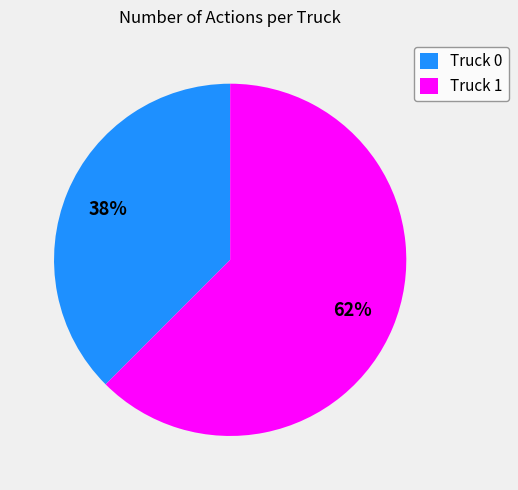

Is it true that Truck 1 is 62% of the pie?

True